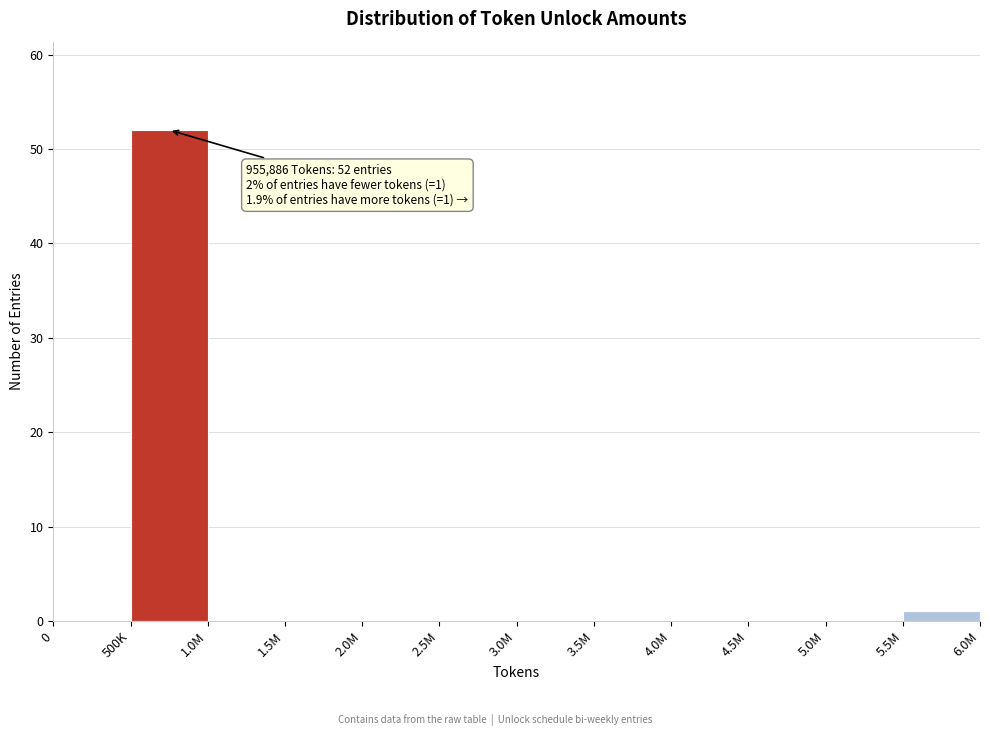

Reading right to left, transcribe all the data shown in this chart.

5.5M=1	5.0M=0	4.5M=0	4.0M=0	3.5M=0	3.0M=0	2.5M=0	2.0M=0	1.5M=0	1.0M=0	500K=52	0=0